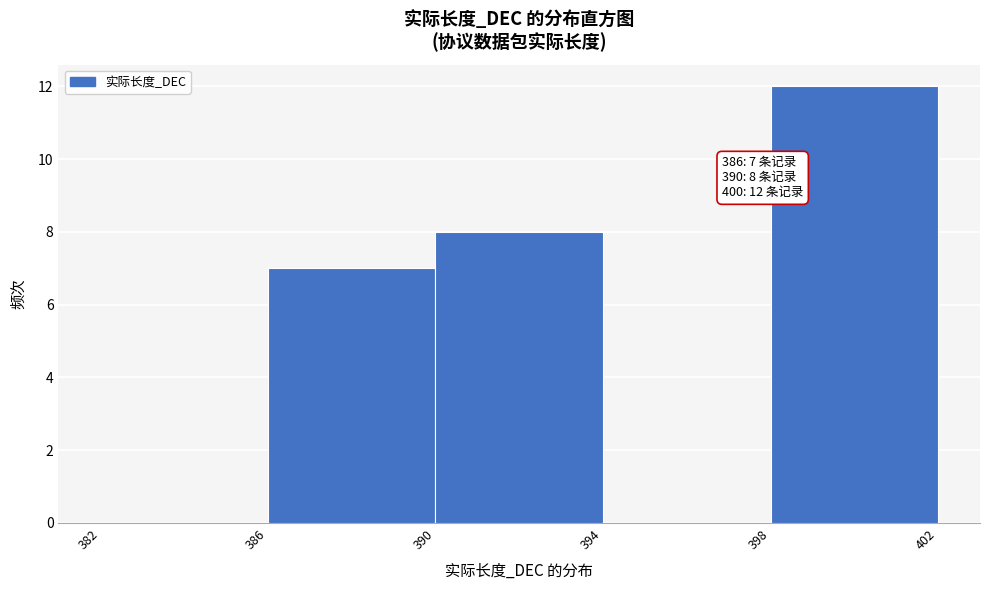

Over which range of the x-axis is the bar tallest?

398 to 402